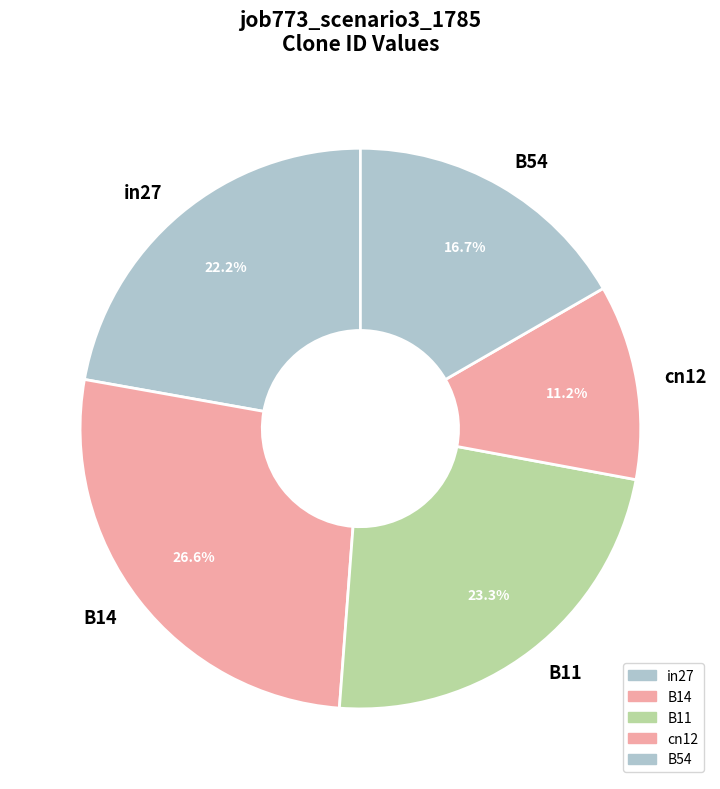

Is cn12 the majority of the pie?

No